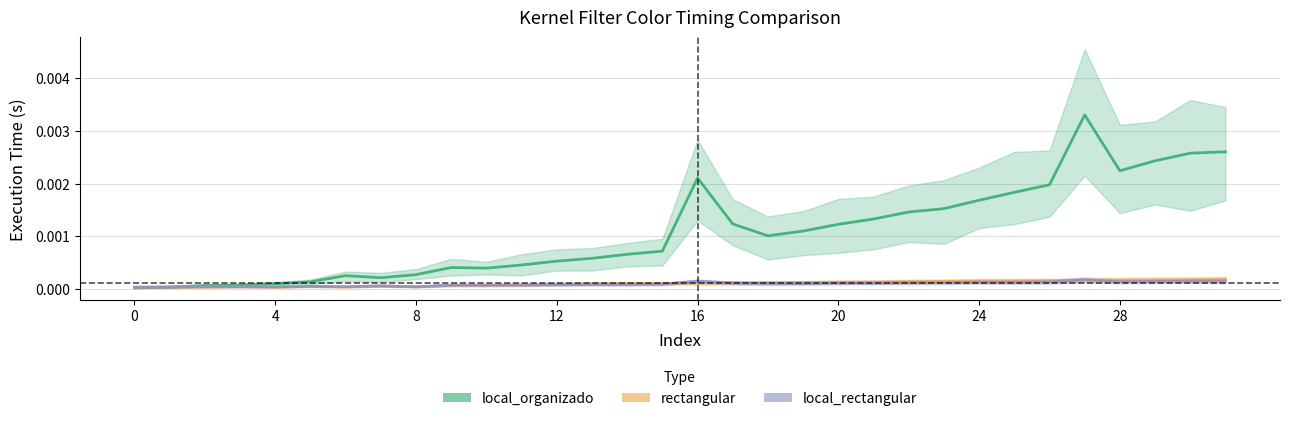

After their last crossing, which series has the higher values: kernel_filter_color_local_organizado or kernel_filter_color_rectangular?

kernel_filter_color_local_organizado